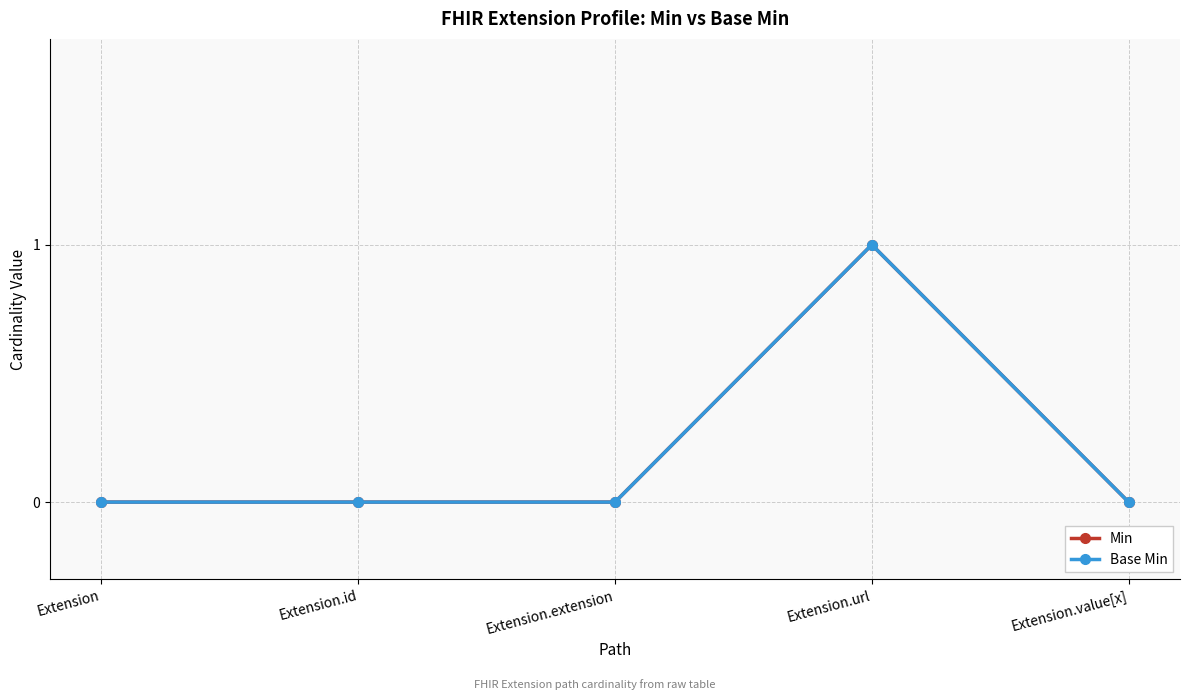

What position from the left is Extension?

1